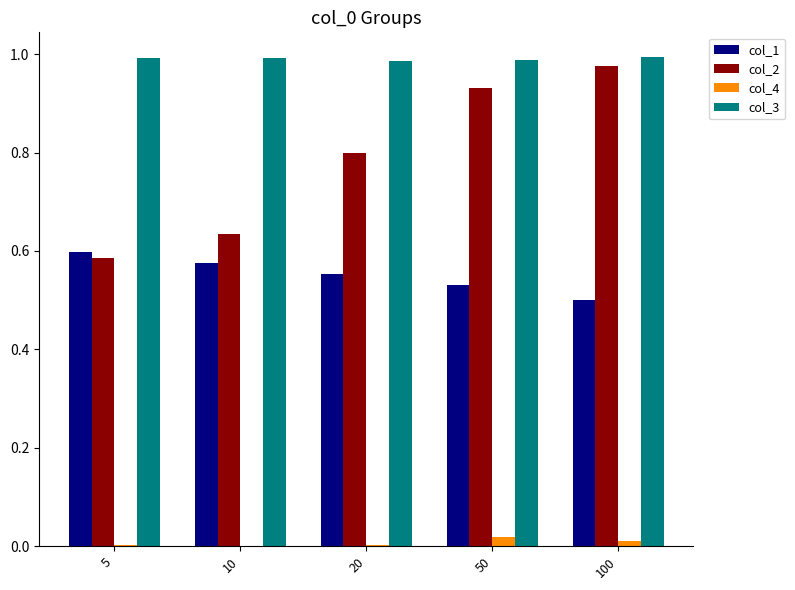

True or false: col_3 has a value of 1.4 at 5.

False